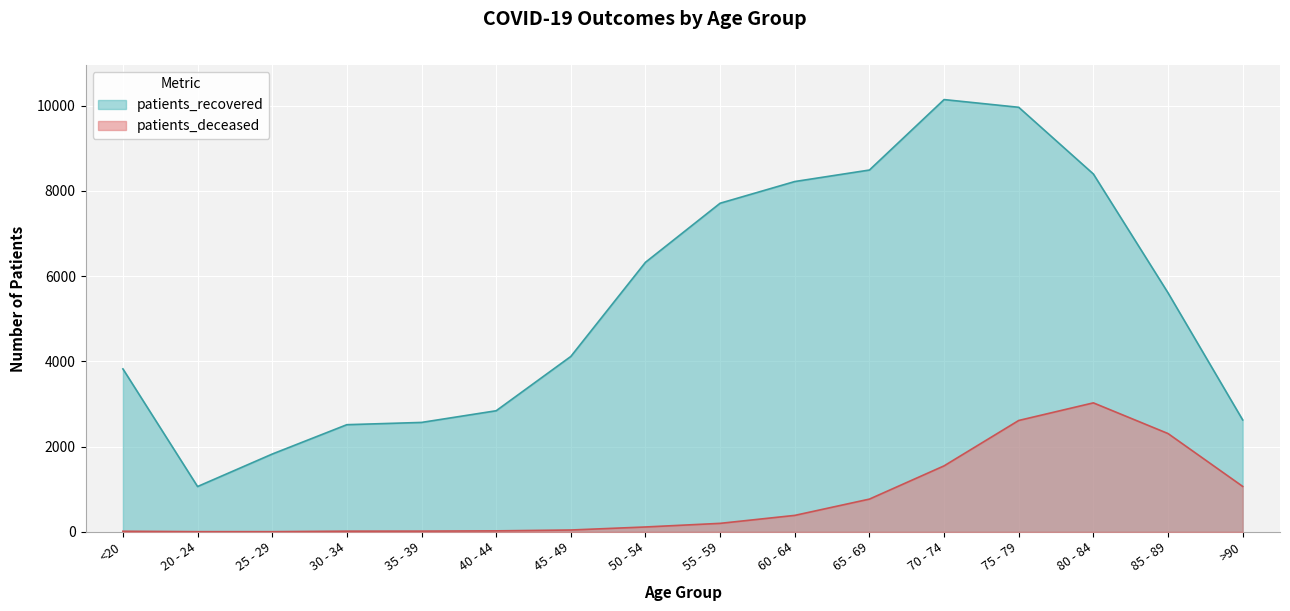

Rank the series by their average value, from lowest to highest.

patients_deceased, patients_recovered